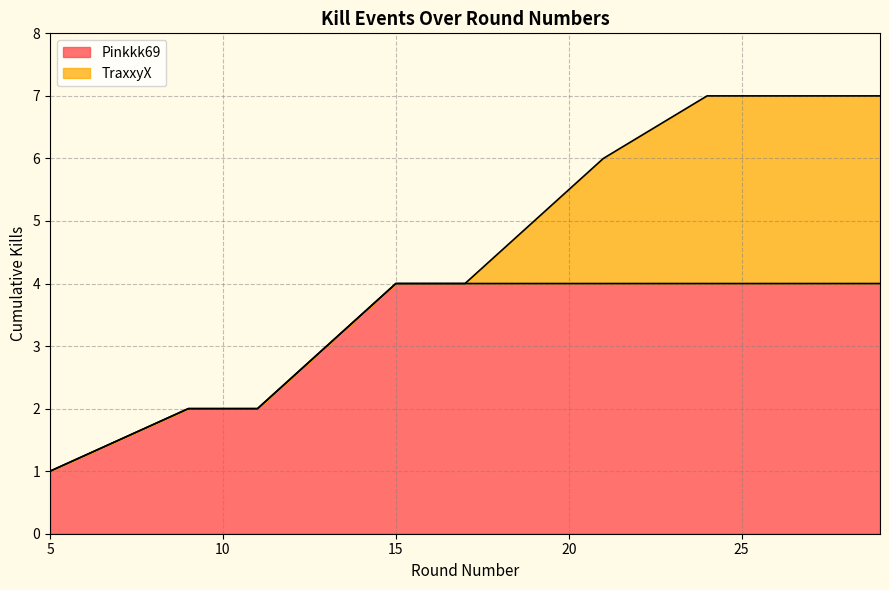

Does the chart display data point markers on the line(s)?

No